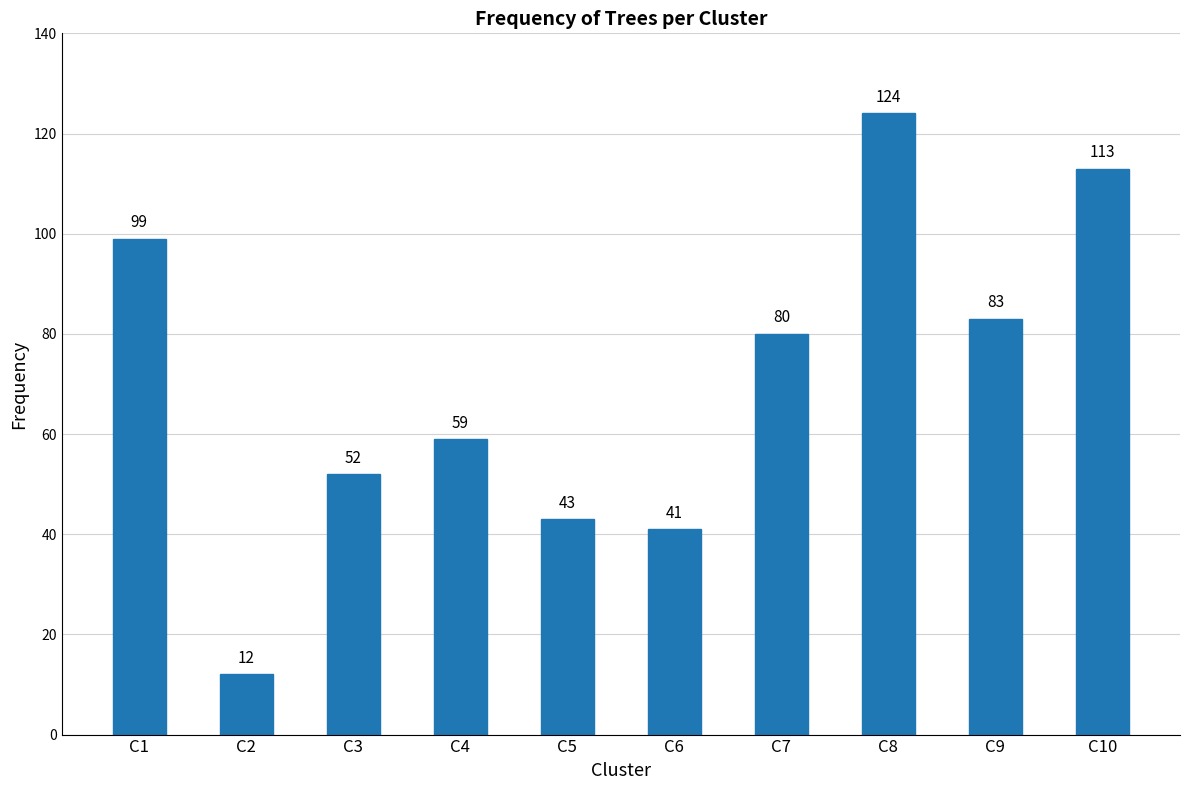

What is the average value?

71